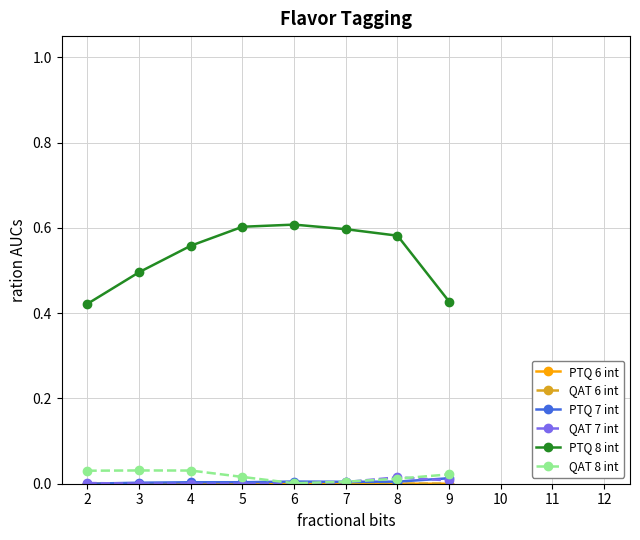

At how many categories does at least one series exceed 0?

8